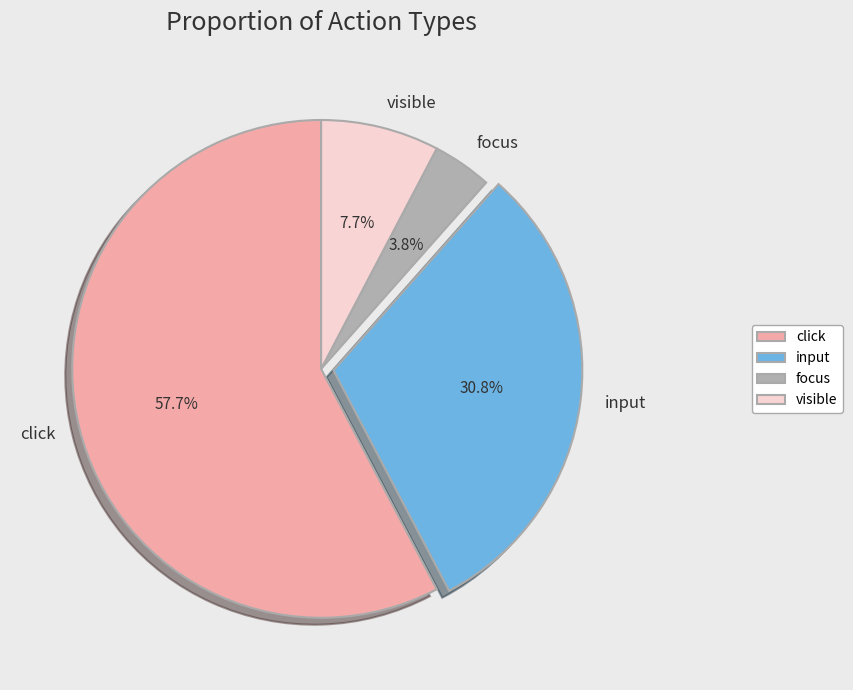

What percentage is the click slice, to the nearest percent?

58%